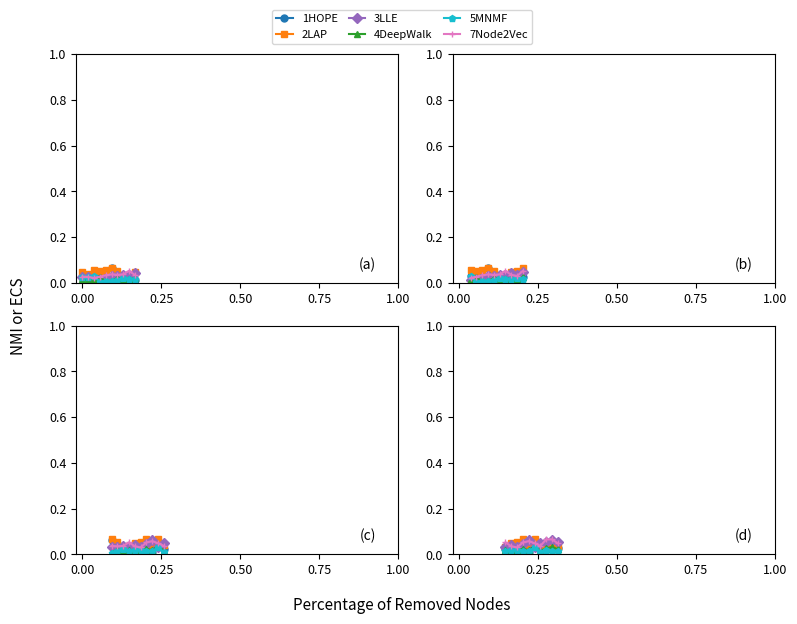

How many lines are shown in the chart?

6